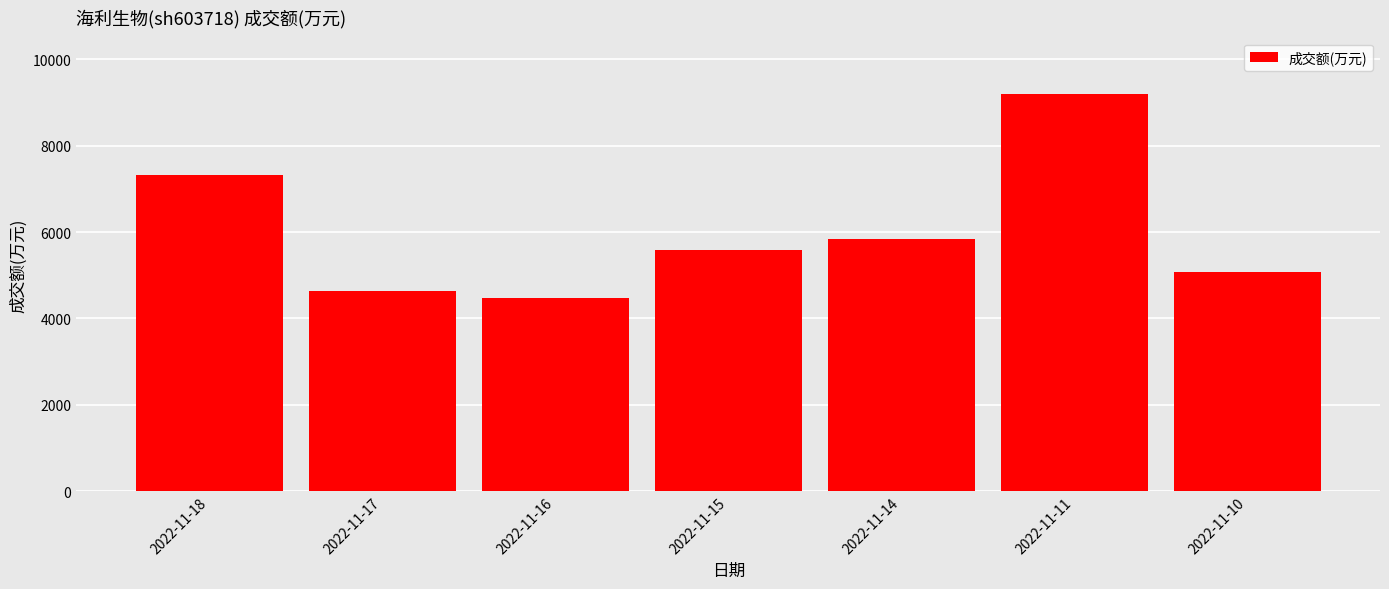

Does the chart contain any negative values?

No